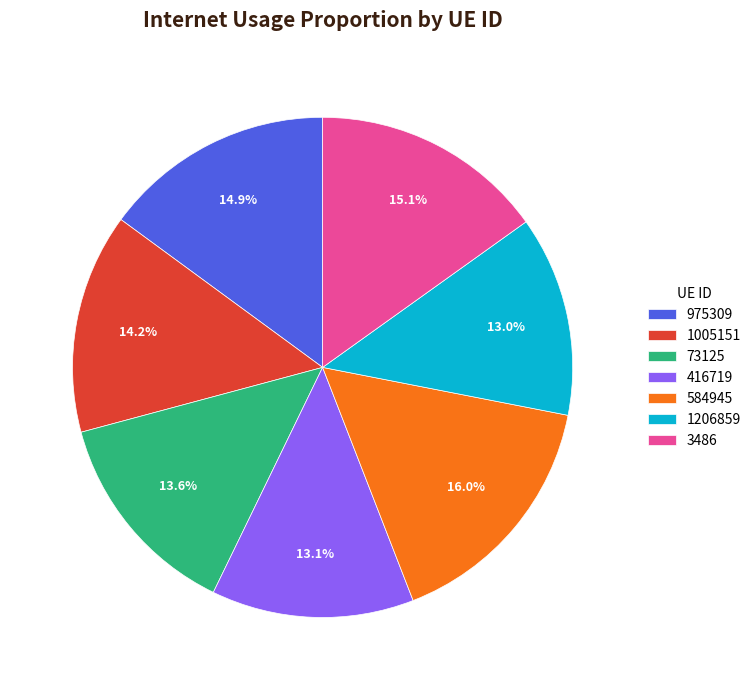

How many slices are in this pie chart?

7